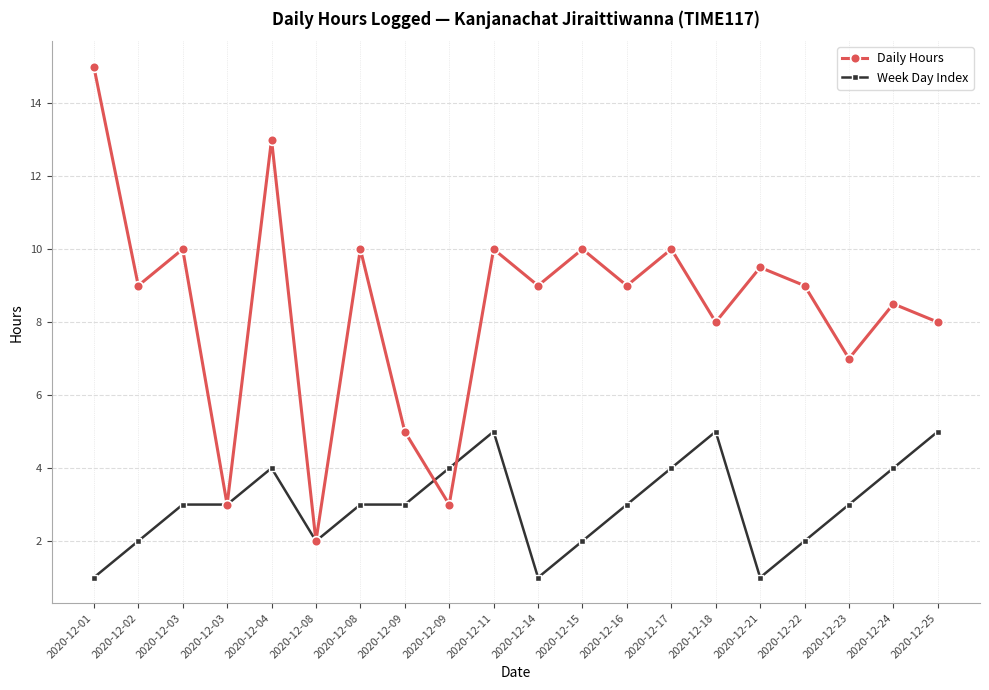

Count the number of categories in the chart.

20